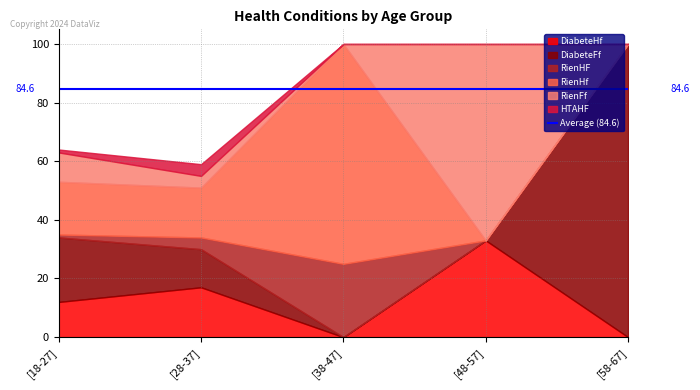

How many data points in DiabeteFf are above 13?

2